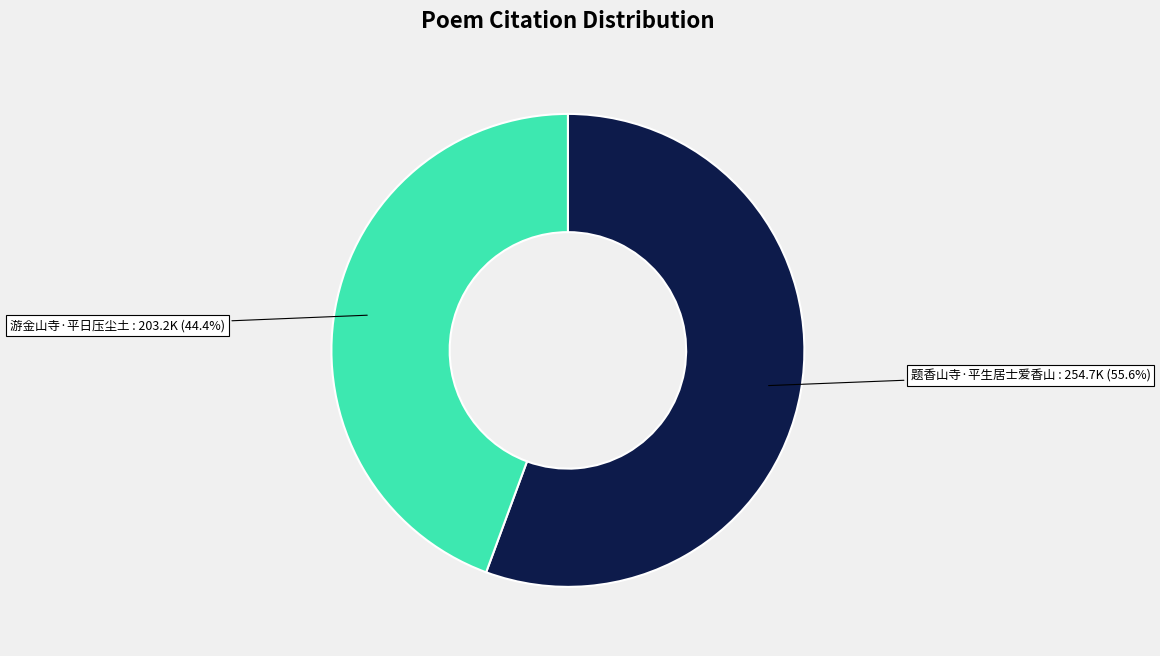

Does any single category account for the majority?

Yes